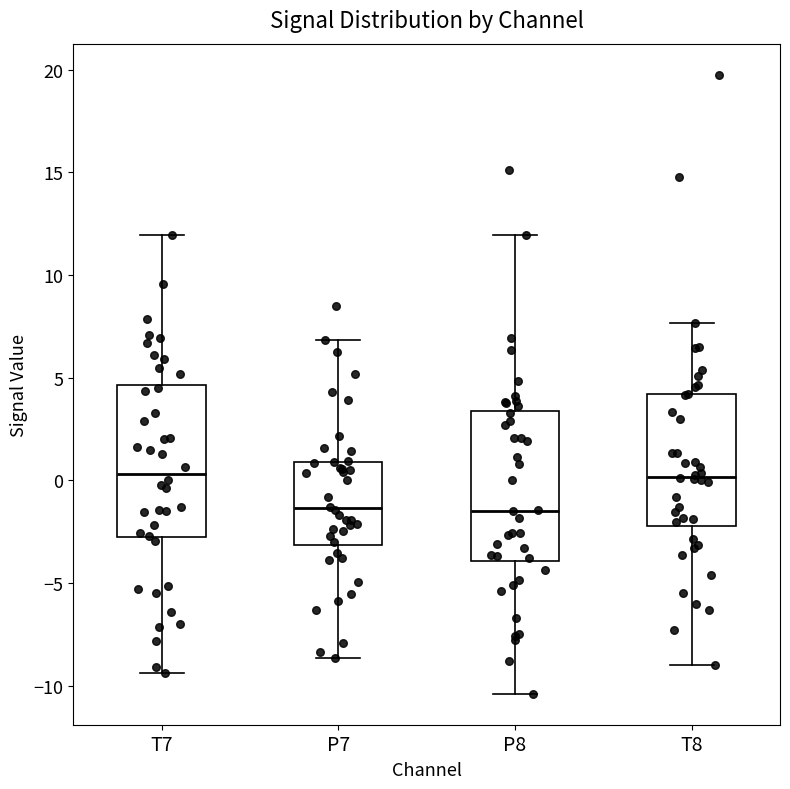

Reading left to right, read every box against the y-axis: the position of its median line, the range the box covers, and the ends of its whiskers. The values are not printed on the chart, so give them approximately, as read against the axis.

T7: median 0.5, box -3.0 to 4.5, whiskers -9.5 to 12.0
P7: median -1.5, box -3.0 to 1.0, whiskers -8.5 to 7.0
P8: median -1.5, box -4.0 to 3.5, whiskers -10.5 to 12.0
T8: median 0.0, box -2.0 to 4.0, whiskers -9.0 to 7.5